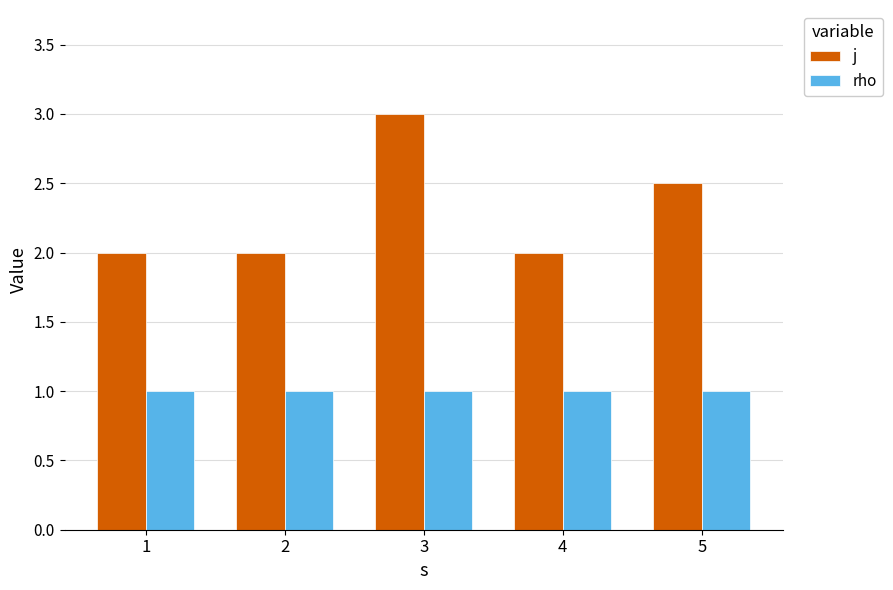

What is the highest value of the j series?

3.0